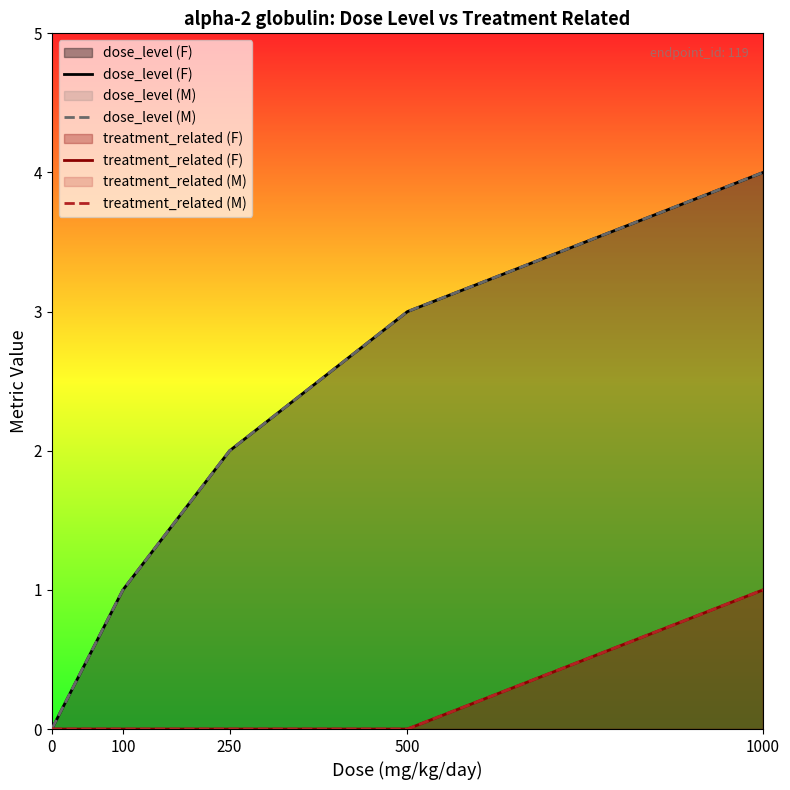

What are all the series names shown in the legend?

dose_level (F), dose_level (M), treatment_related (F), treatment_related (M)